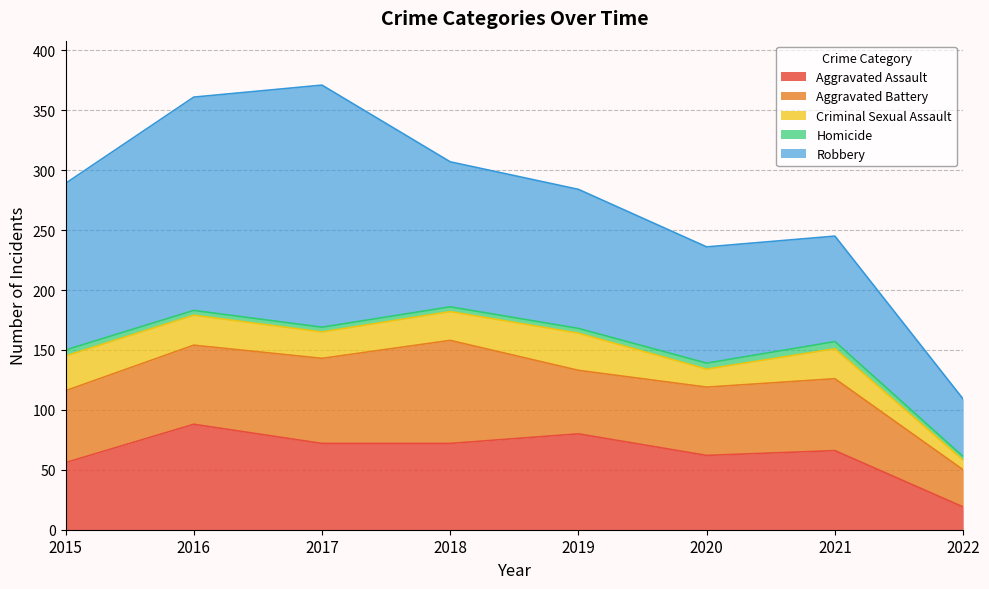

Which series has the largest total across all categories?

Robbery